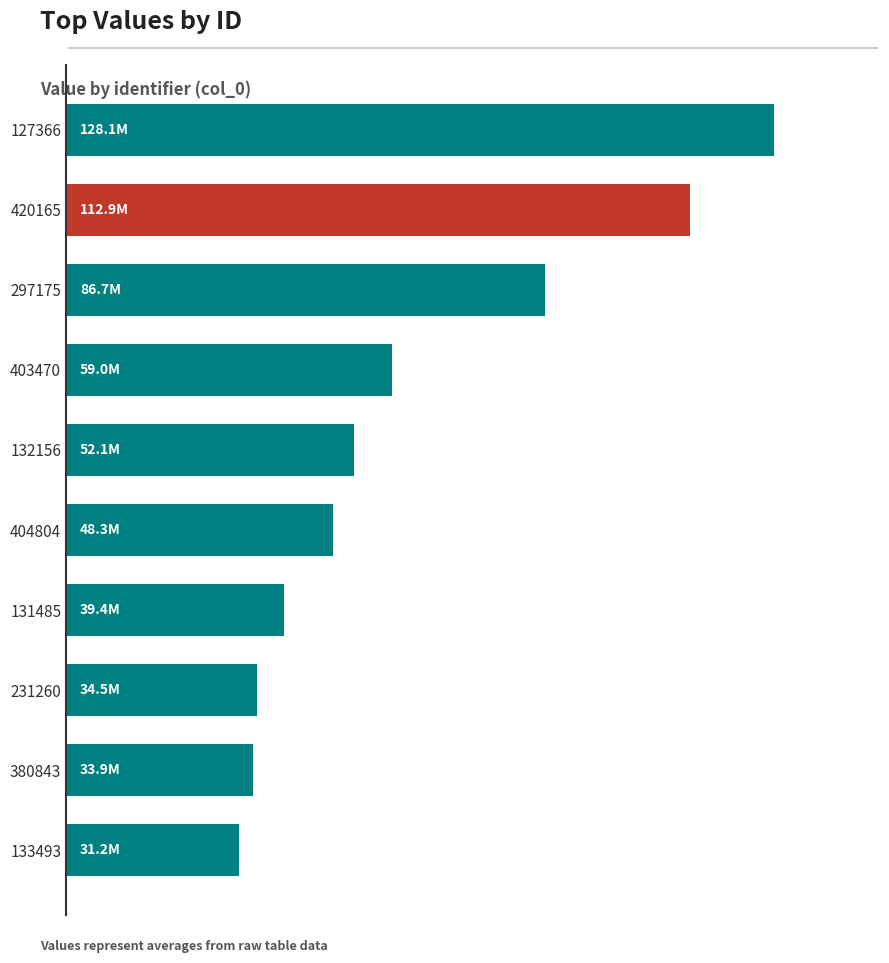

Are the bars grouped side by side (vs. stacked)?

No